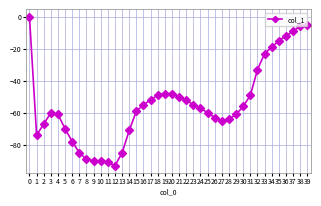

What is the change in value from 11 to 39?

+86